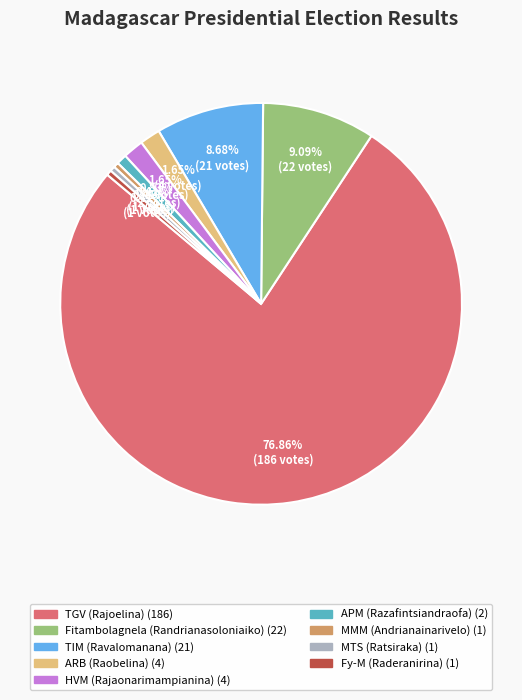

To the nearest percent, what is the combined percentage of HVM (Rajaonarimampianina) and MMM (Andrianainarivelo)?

2%